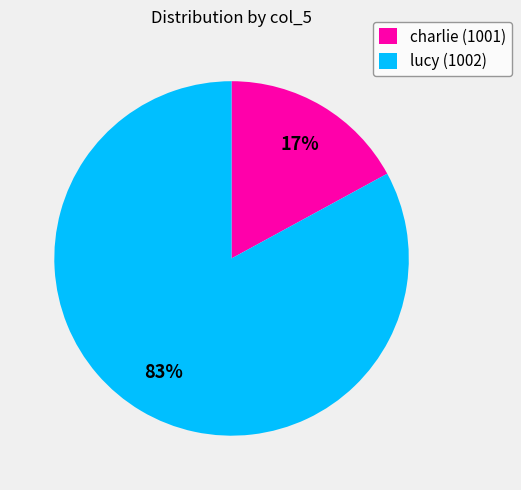

Which category accounts for the majority?

lucy (1002)